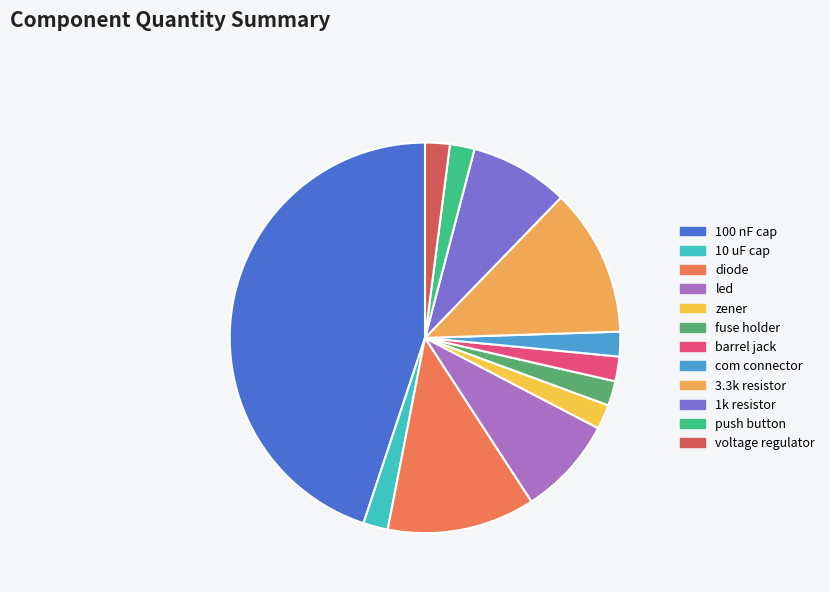

What is the change in value from diode to com connector?

-5